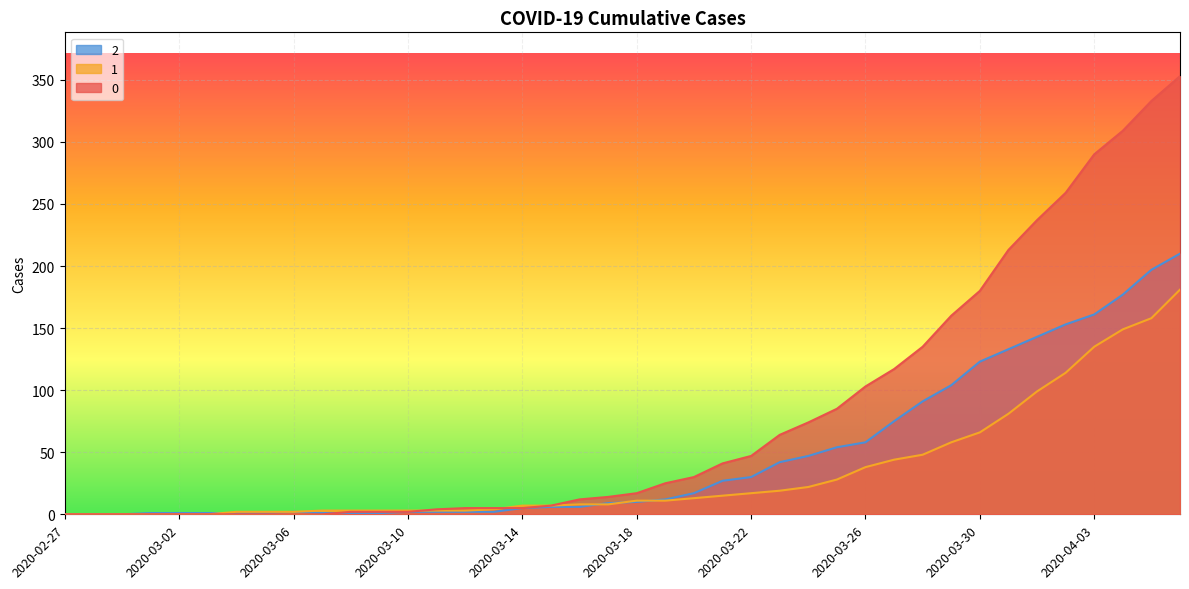

Does the chart display data point markers on the line(s)?

No